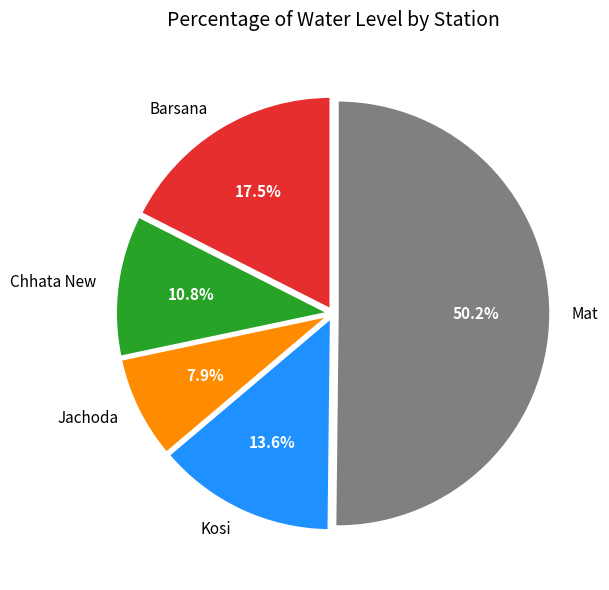

Combined, what portion of the pie is Mat and Kosi?

63.8%